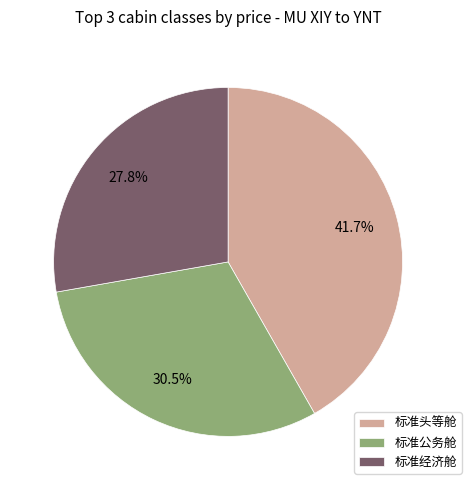

How much of the chart is everything except 标准头等舱?

58.3%